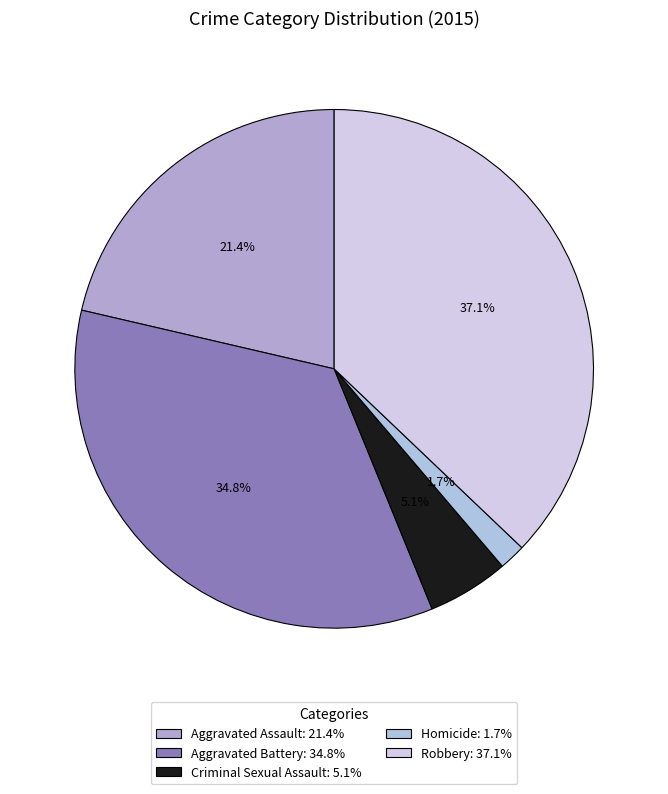

To the nearest percent, what is the combined percentage of Aggravated Assault and Homicide?

23%